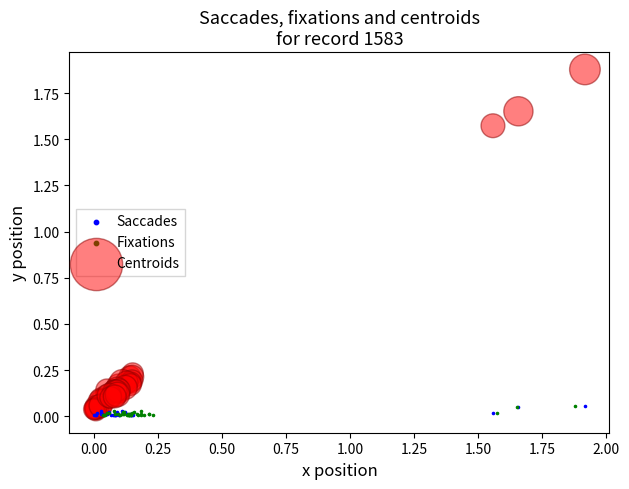

Which series has the largest Y range (max minus min)?

Centroids